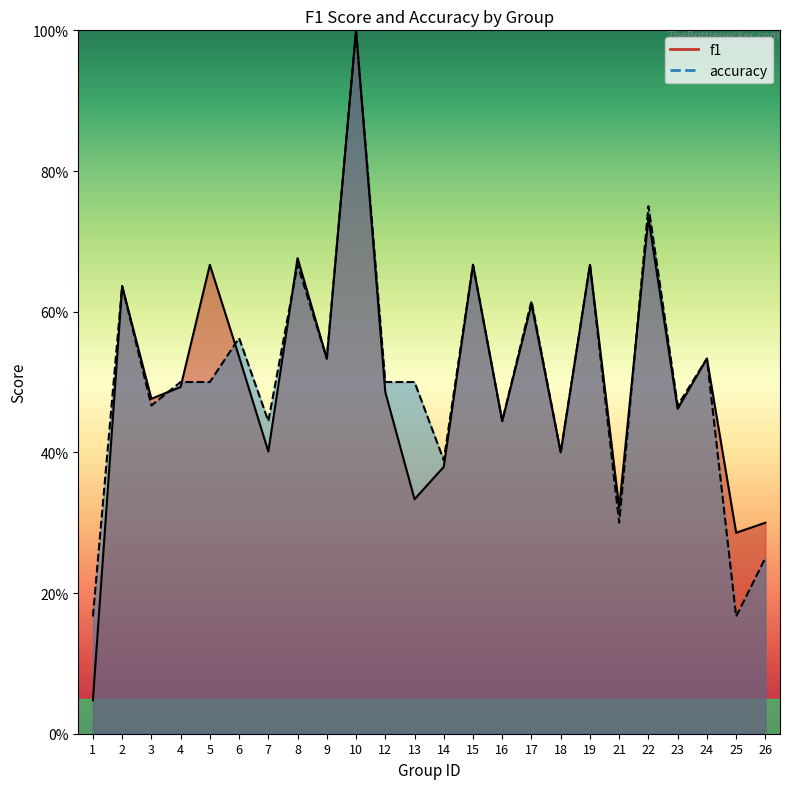

What is the minimum value for accuracy?

0.2